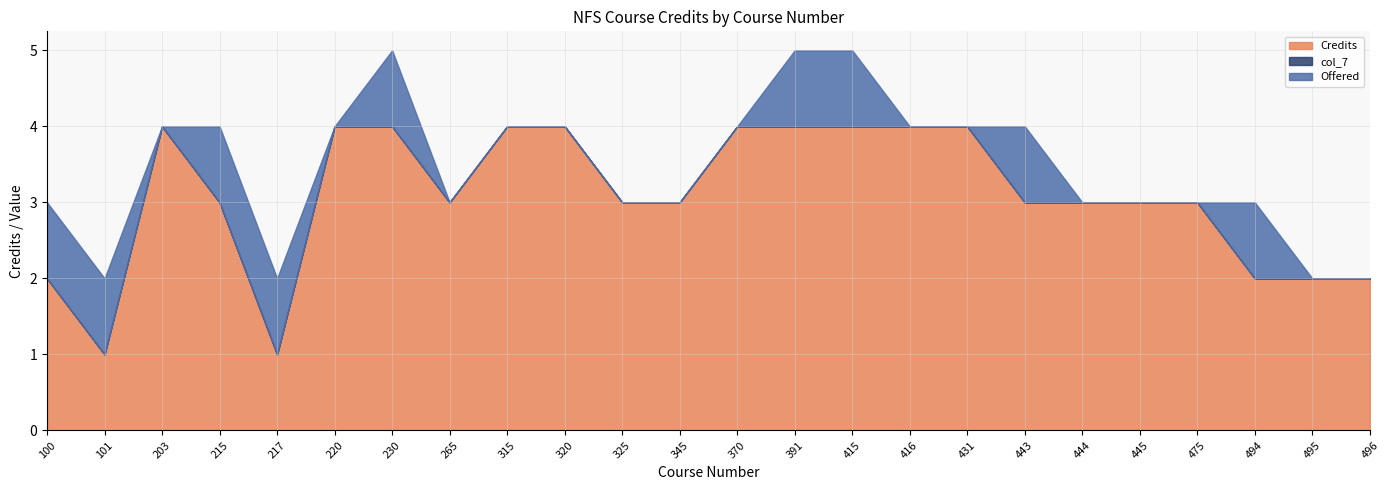

What is the sum of all Credits values?

74